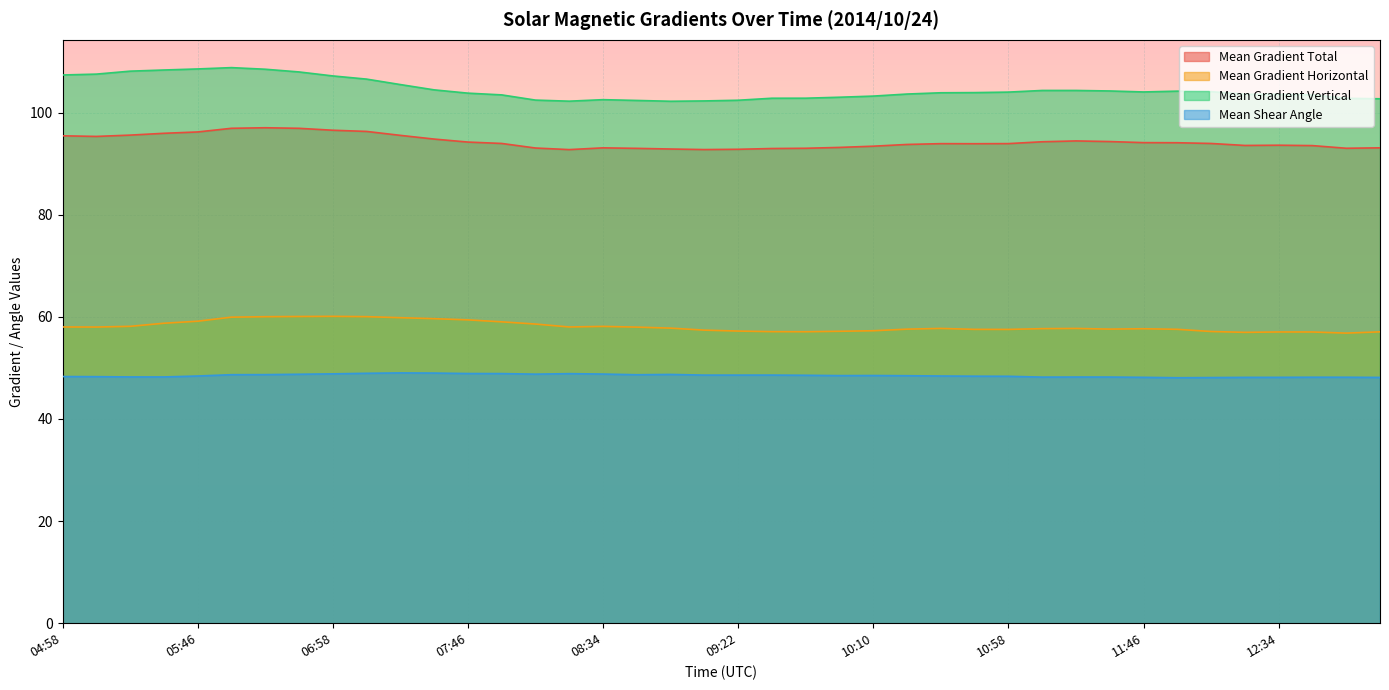

What is the value of the Mean Gradient Total point at the 20th from the left?

92.8